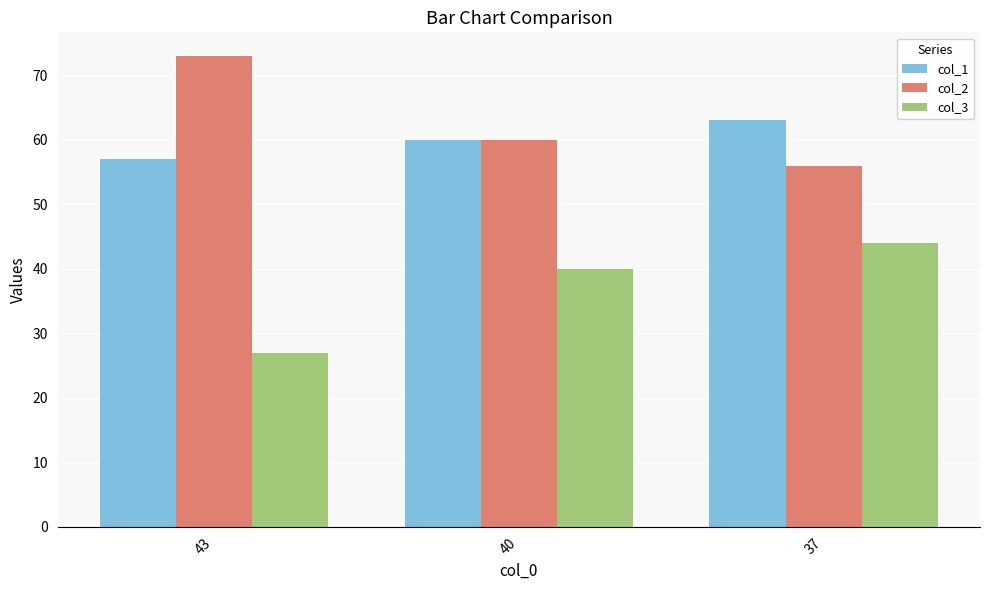

Reading left to right, list all the values displayed in this chart.

col_1: 43=57	40=60	37=63
col_2: 43=73	40=60	37=56
col_3: 43=27	40=40	37=44